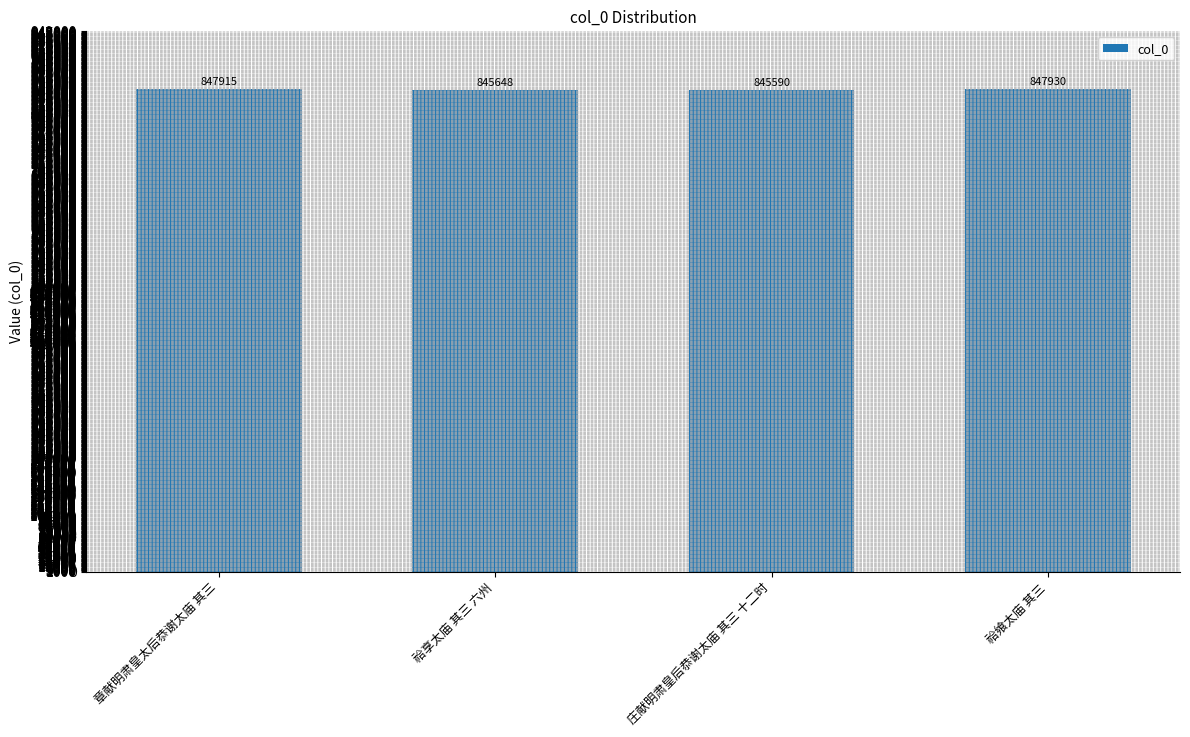

What is the smallest value displayed?

845590